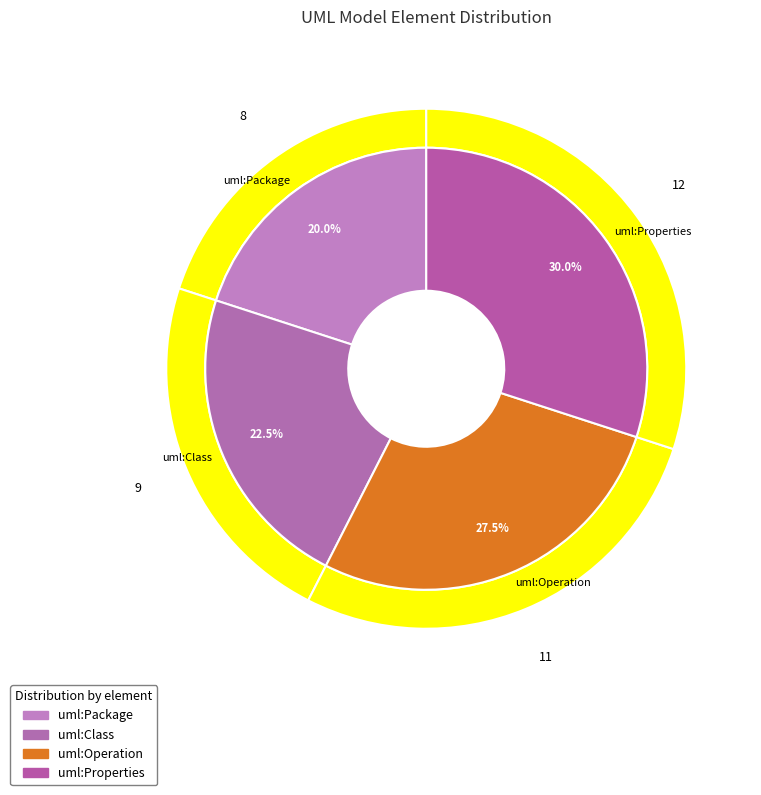

Is it true that uml:Properties is 21% of the pie?

False